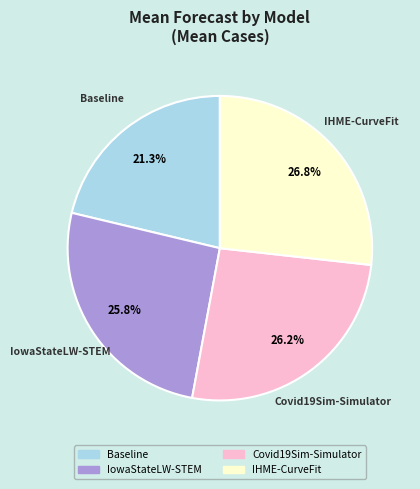

To the nearest percent, what percentage of the pie is Covid19Sim-Simulator?

26%